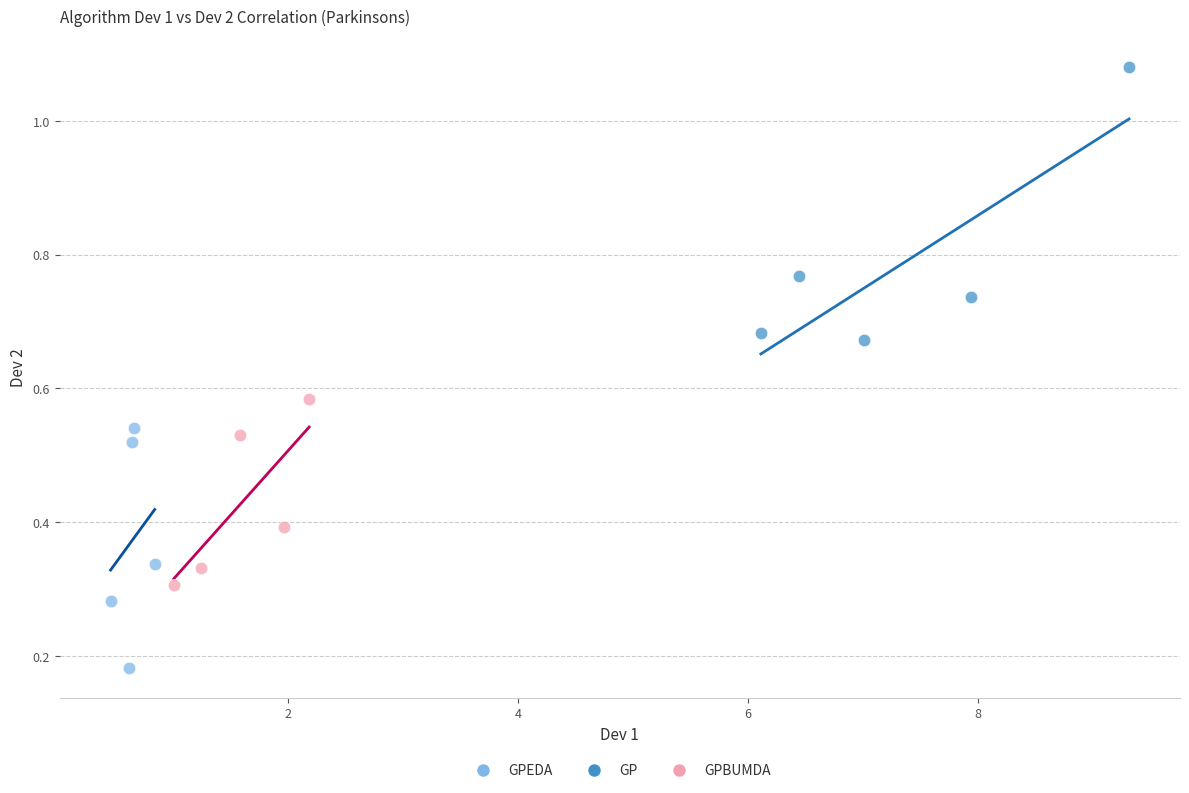

Which series has the largest Y range (max minus min)?

GP